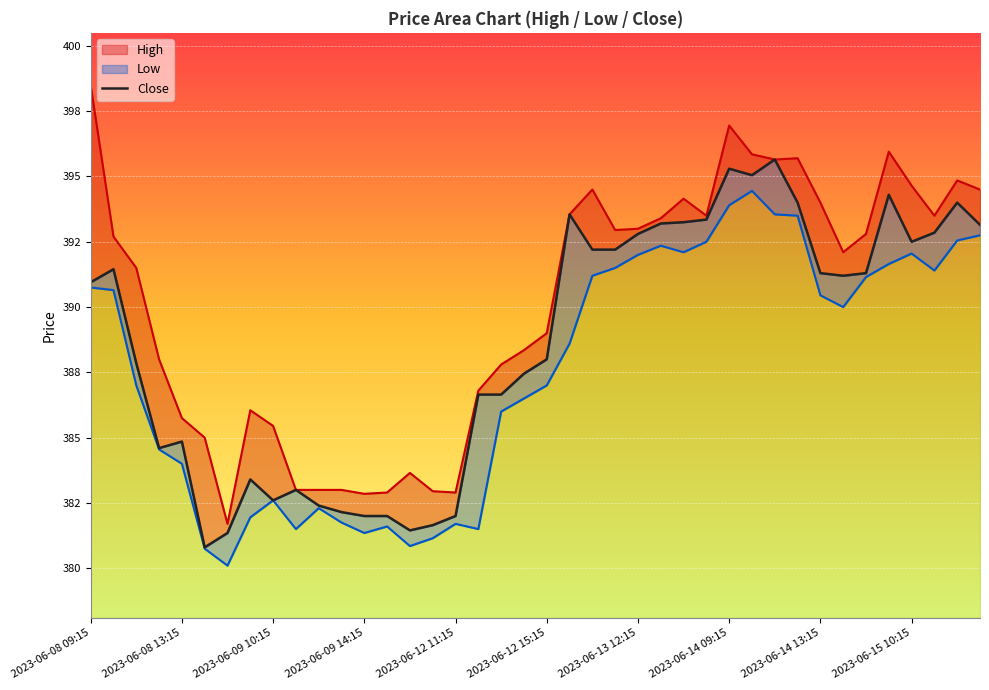

What is the change in value from 31 to 34?

-2.7